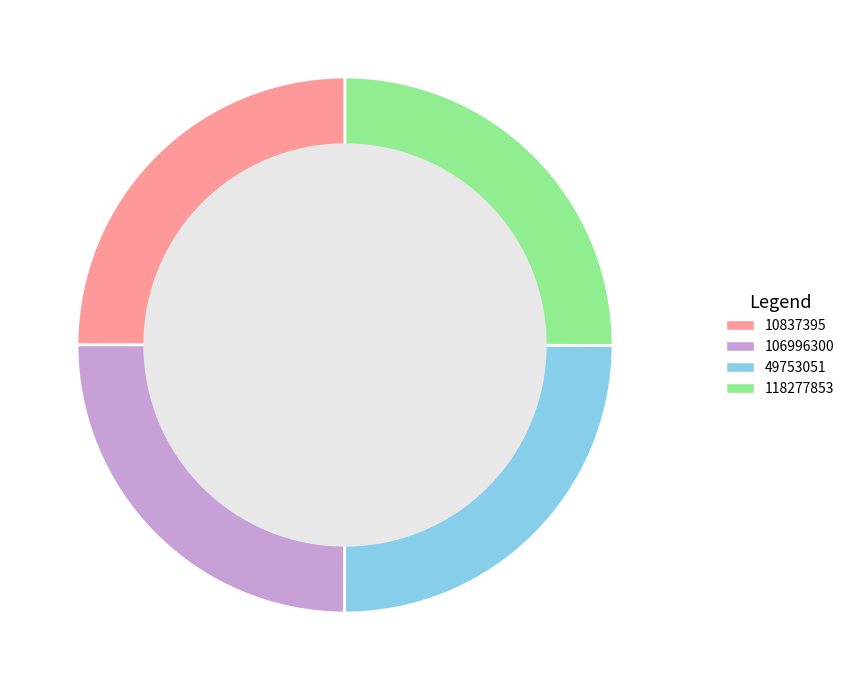

What is the ratio of the value at 106996300 to the value at 118277853?

1.0